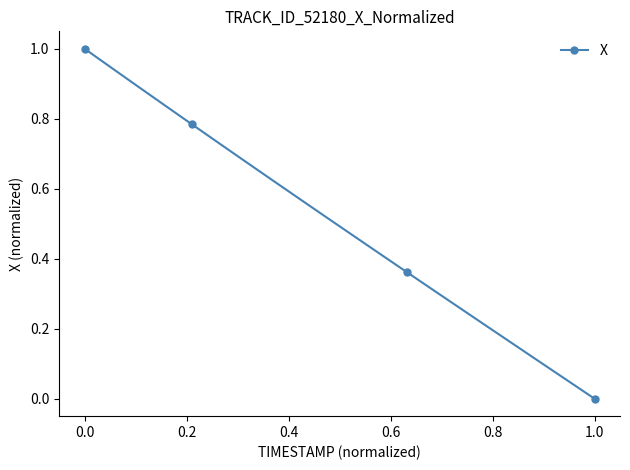

What is the sum of all values?

9.9